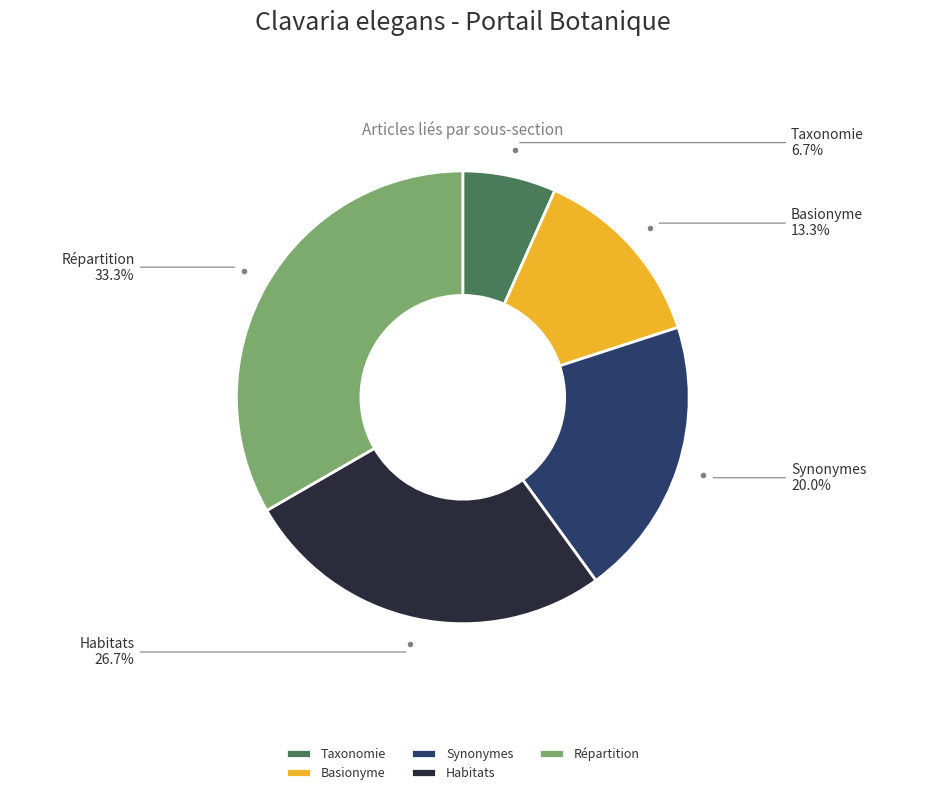

What is the largest slice in the pie chart?

Répartition